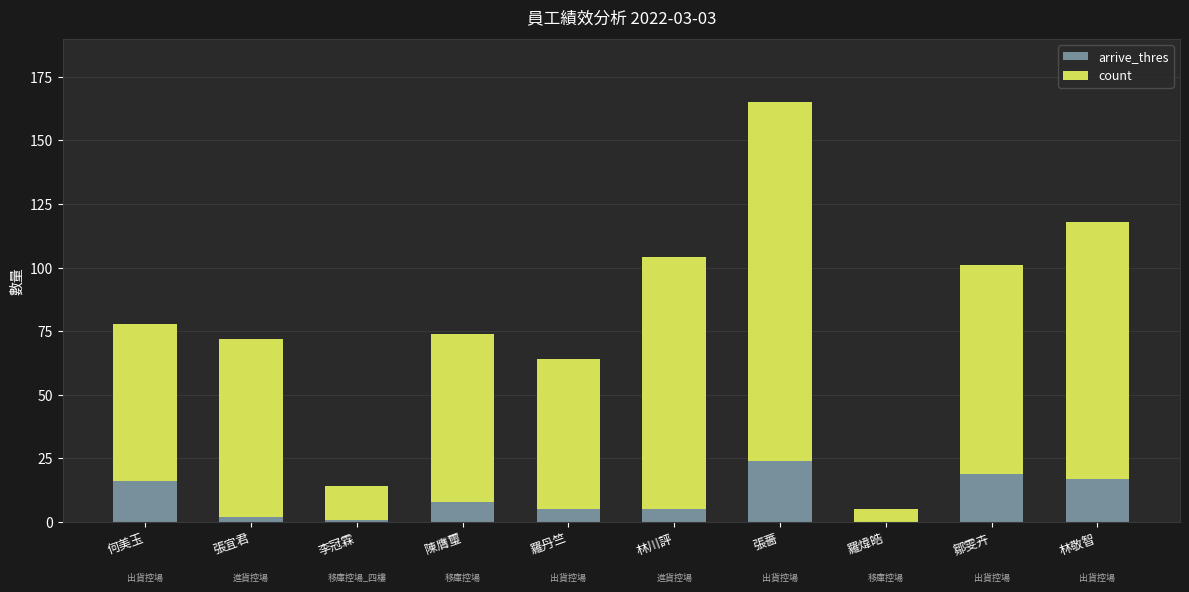

Reading left to right, list the values for the arrive_thres series.

何美玉=16	張宜君=2	李冠霖=1	陳膺璽=8	羅丹竺=5	林川評=5	張薔=24	羅煒皓=0	鄒雯卉=19	林敬智=17